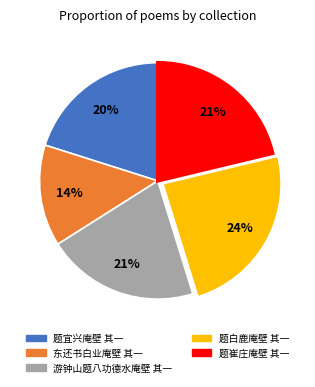

To the nearest percent, what is the difference between the largest and smallest slice percentages?

10%